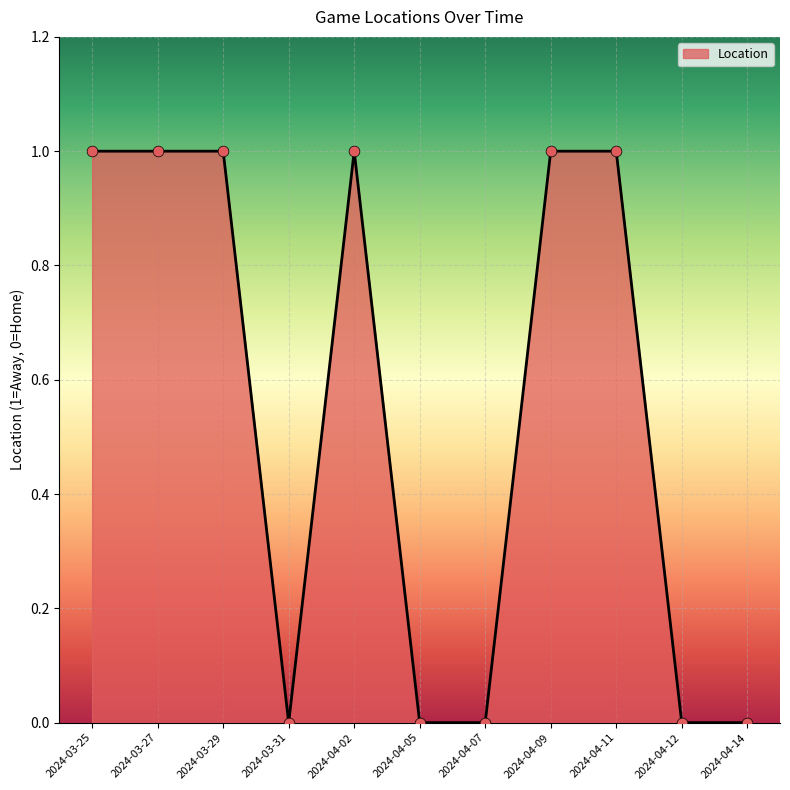

Between 2024-04-14 and 2024-04-09, which is larger?

2024-04-09